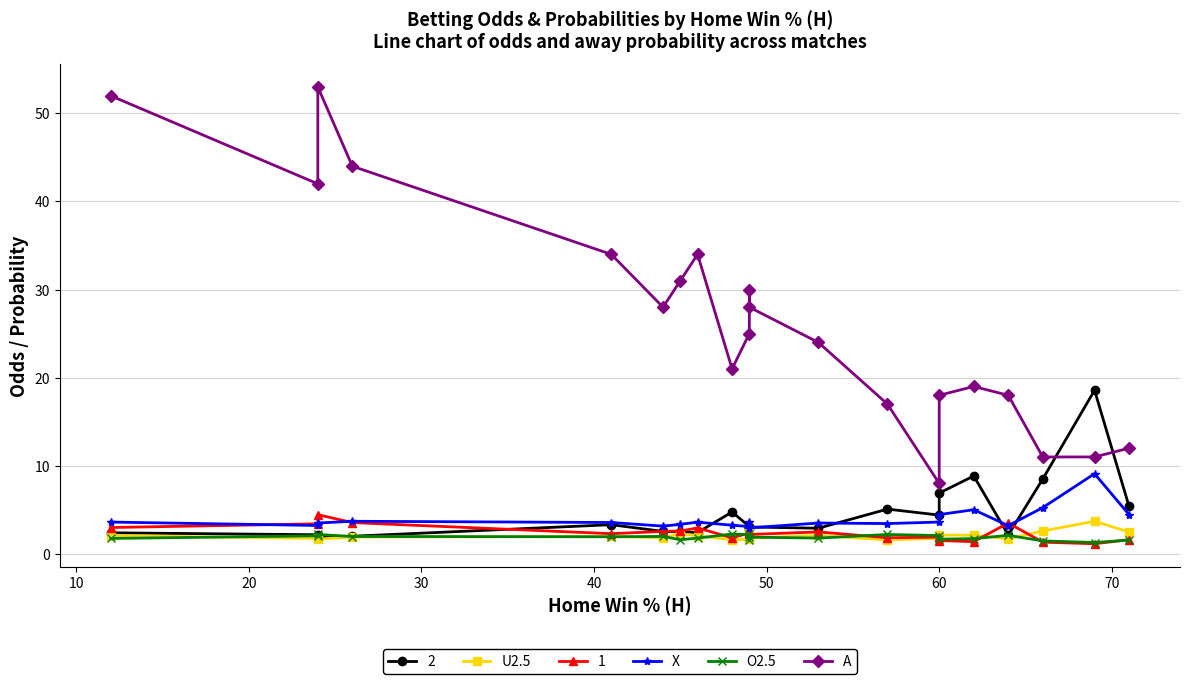

At how many categories does at least one series exceed 40?

4